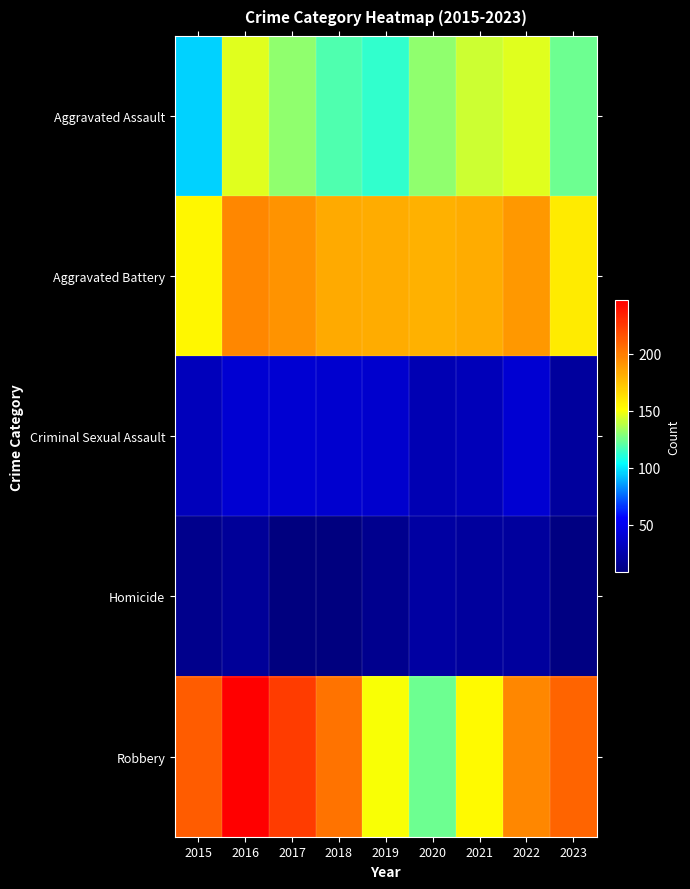

What is the total value across all series at 2015?

505